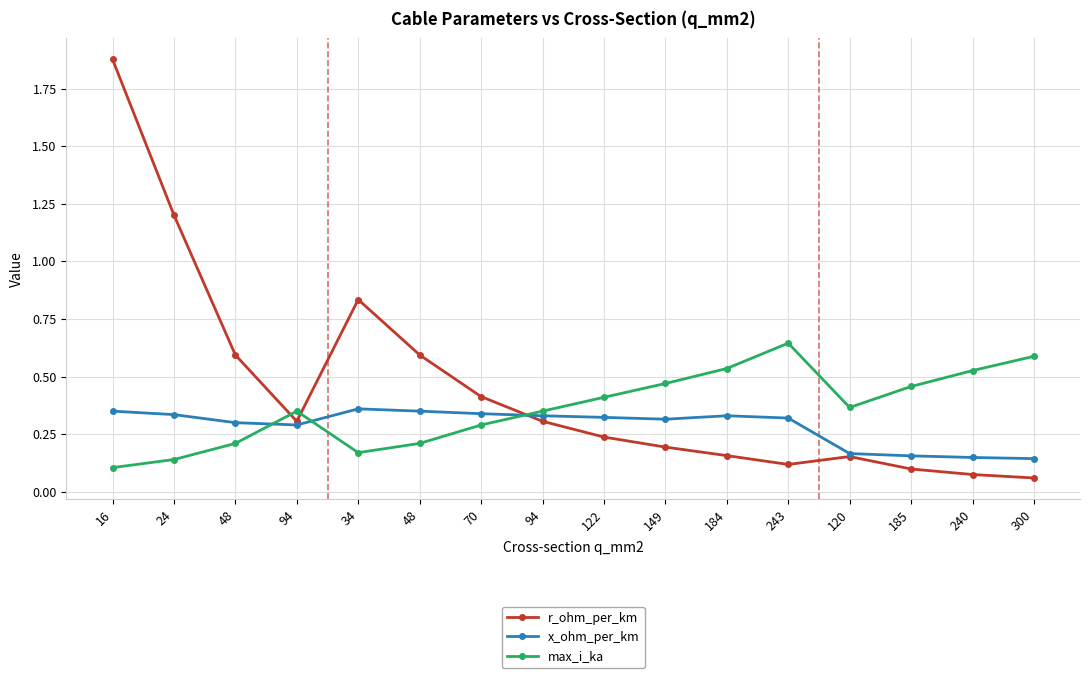

What are all the series names shown in the legend?

r_ohm_per_km, x_ohm_per_km, max_i_ka